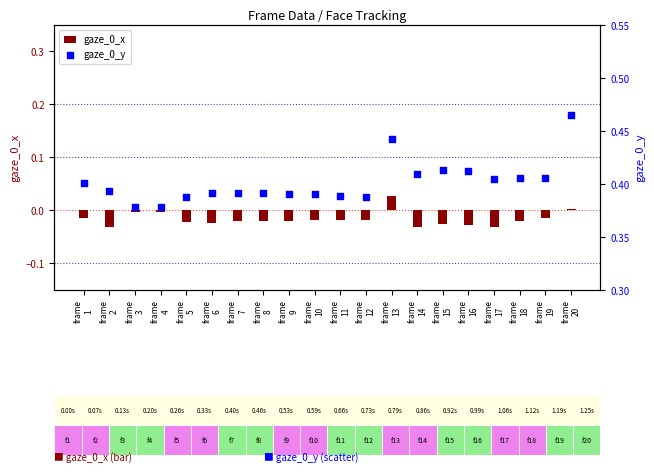

Which series has the widest spread of Y values?

gaze_0_y